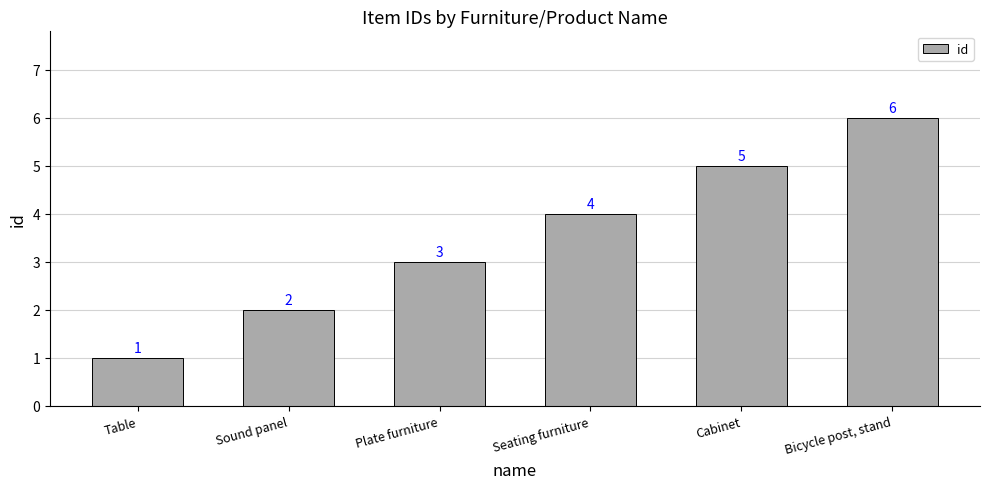

What is the smallest value displayed?

1